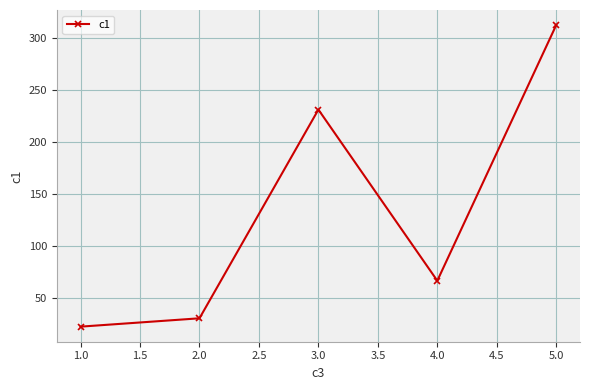

What is the difference between the second highest and second lowest values?

200